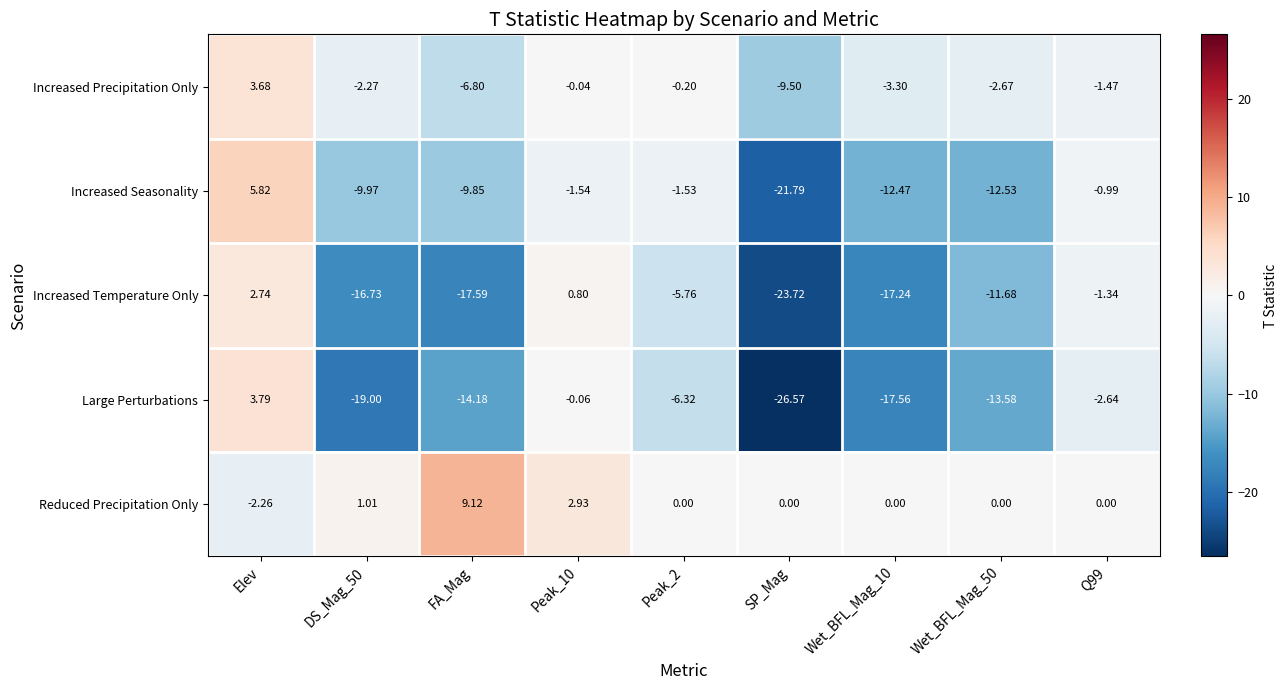

Rank the series at FA_Mag from lowest to highest value.

Increased Temperature Only, Large Perturbations, Increased Seasonality, Increased Precipitation Only, Reduced Precipitation Only